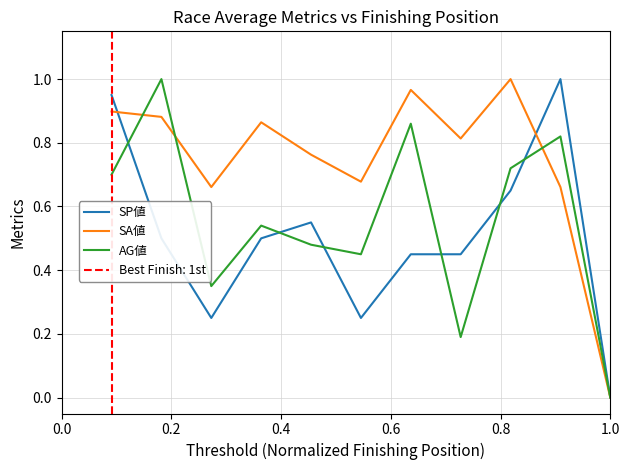

Reading left to right, what are all the values shown in this chart?

SP値: 0.9	0.5	0.2	0.5	0.6	0.2	0.5	0.5	0.7	1.0	0.0
SA値: 0.9	0.9	0.7	0.9	0.8	0.7	1.0	0.8	1.0	0.7	0.0
AG値: 0.7	1.0	0.3	0.5	0.5	0.5	0.9	0.2	0.7	0.8	0.0